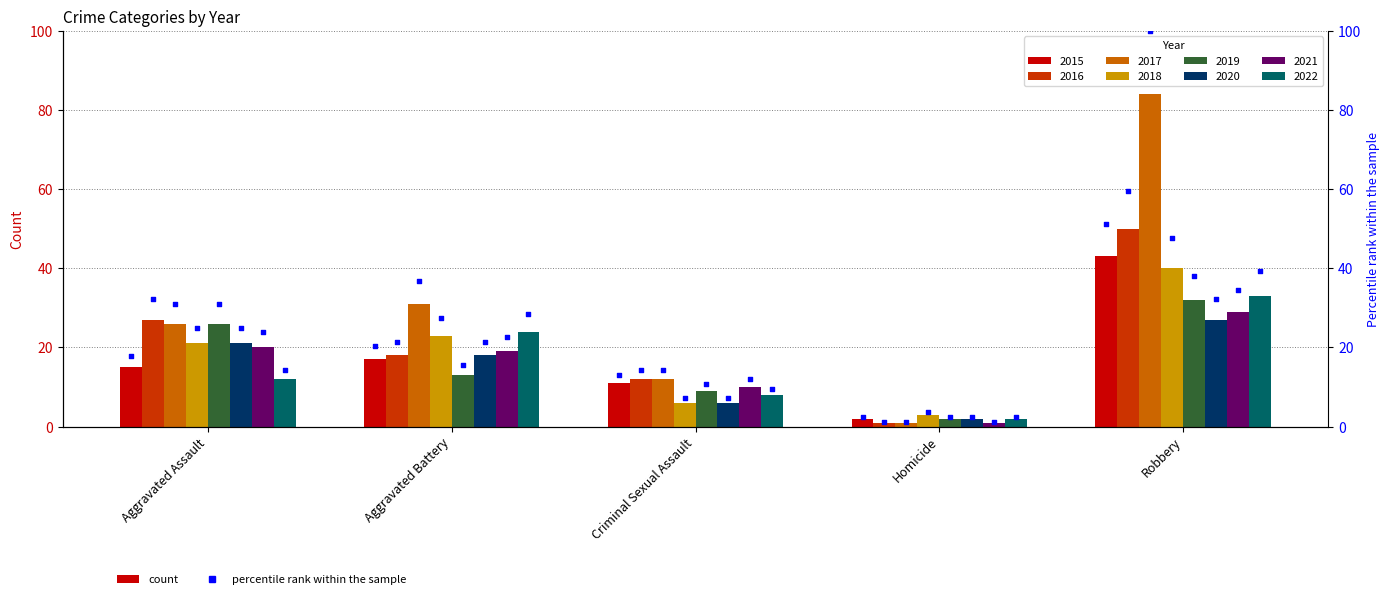

What is the change in value from Aggravated Assault to Robbery?

+33.3